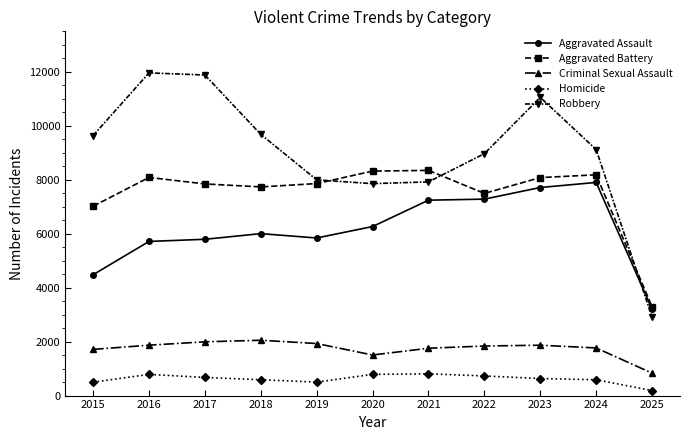

Which series changed the most between 2016 and 2025?

Robbery